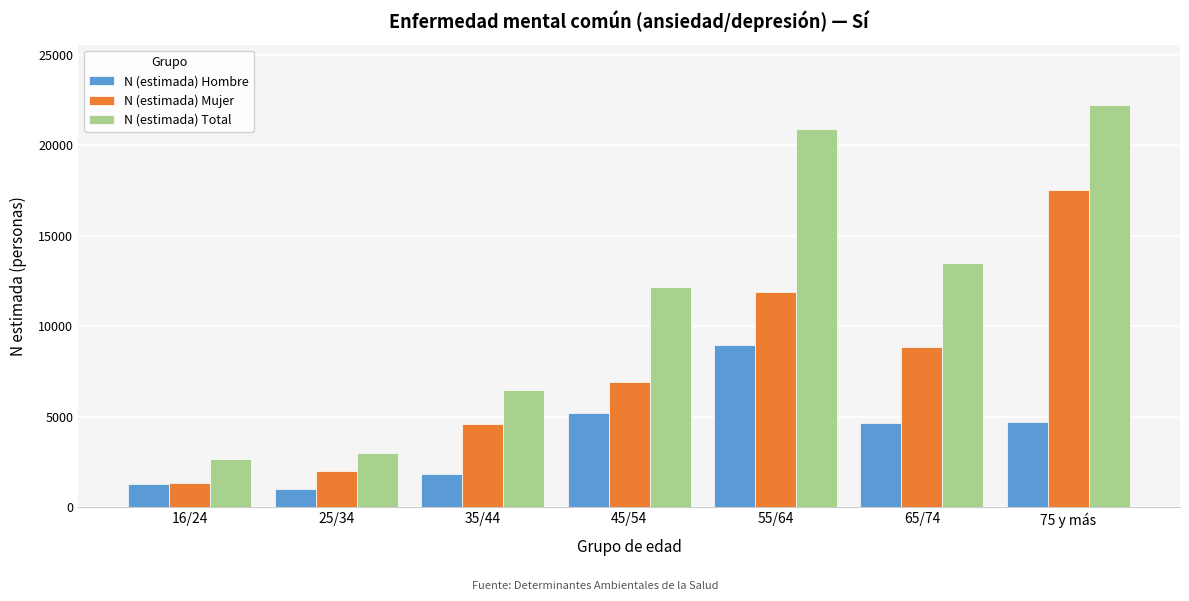

At 45/54, list the series in order from largest to smallest.

N (estimada) Total, N (estimada) Mujer, N (estimada) Hombre